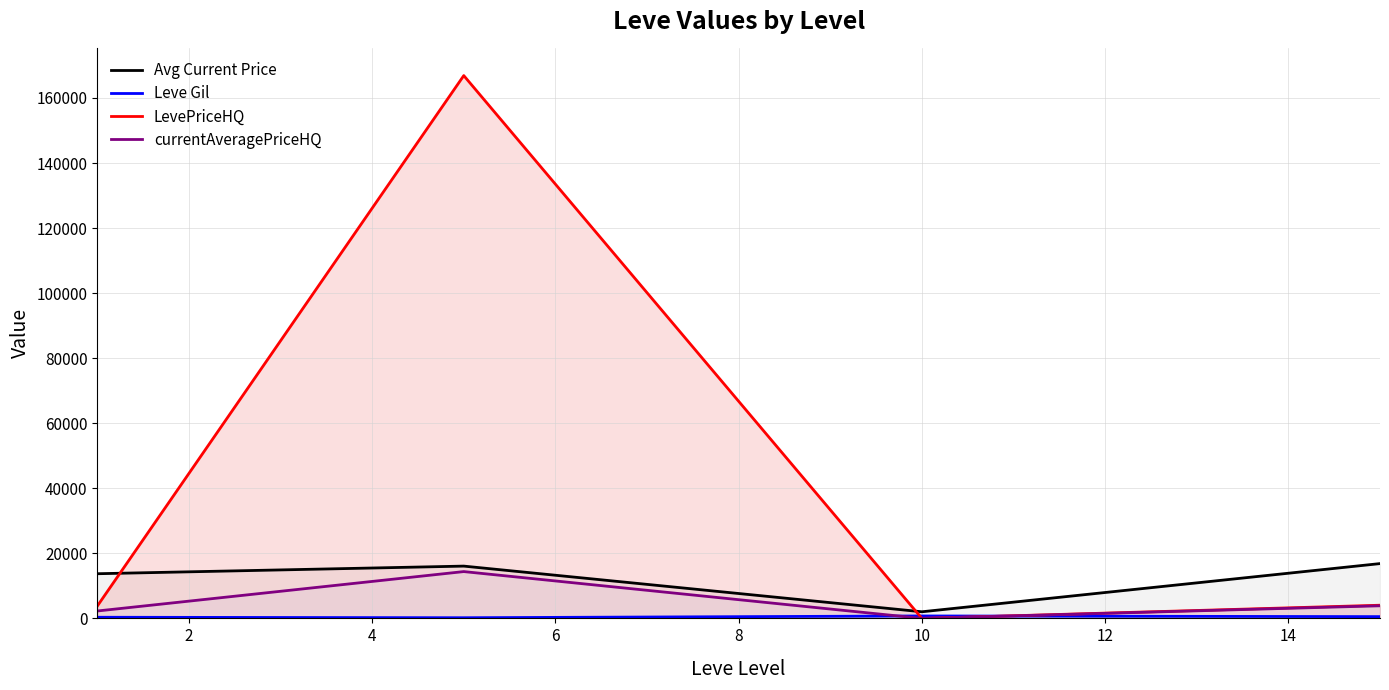

Which series has the largest range (max minus min)?

LevePriceHQ